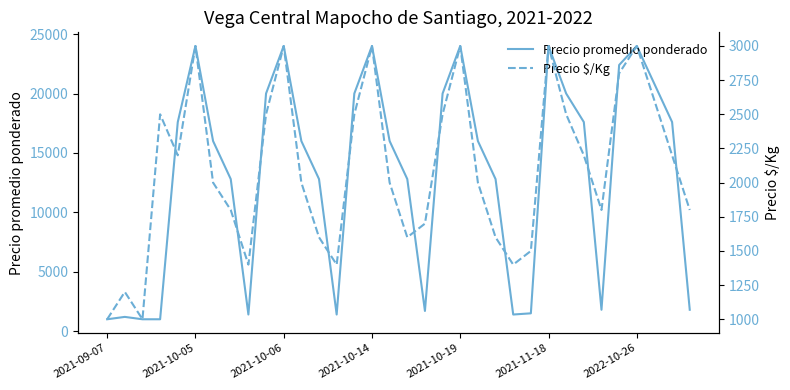

What is the minimum value for Precio promedio ponderado?

1000